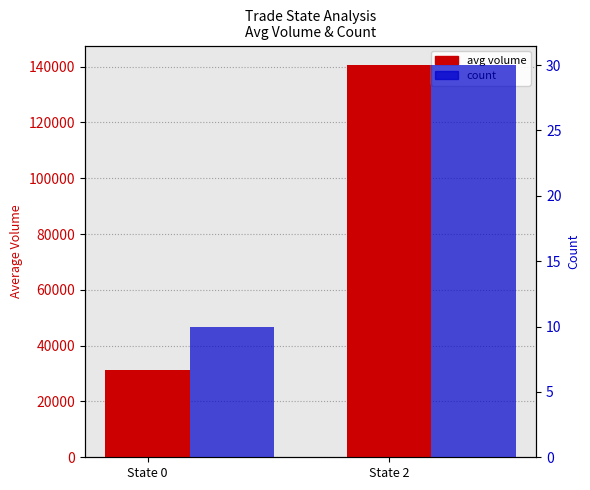

At which label is avg volume closest to 85958?

State 0